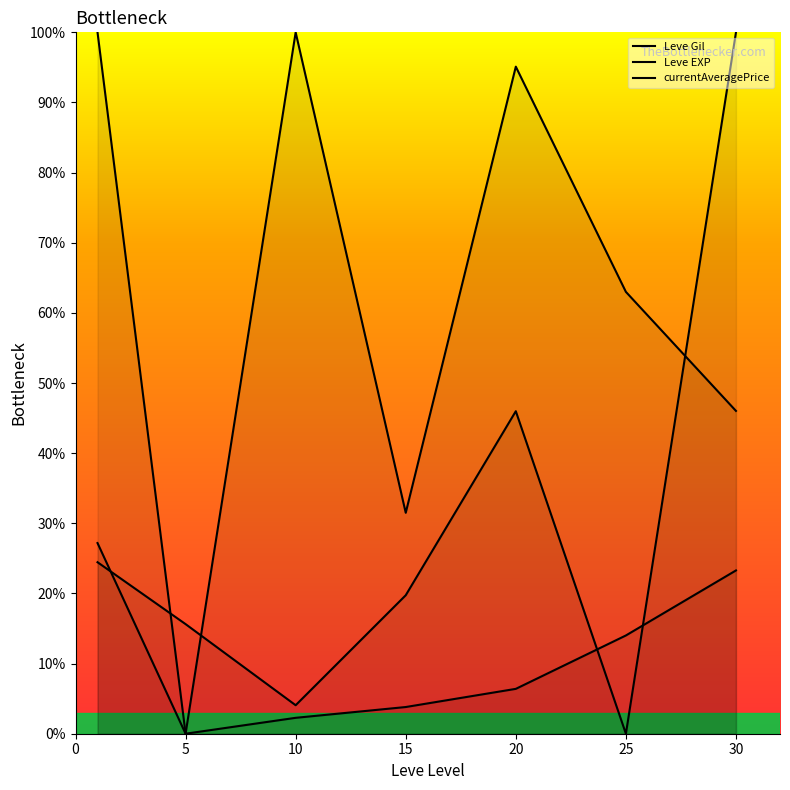

Which series has the widest spread of values?

Leve Gil